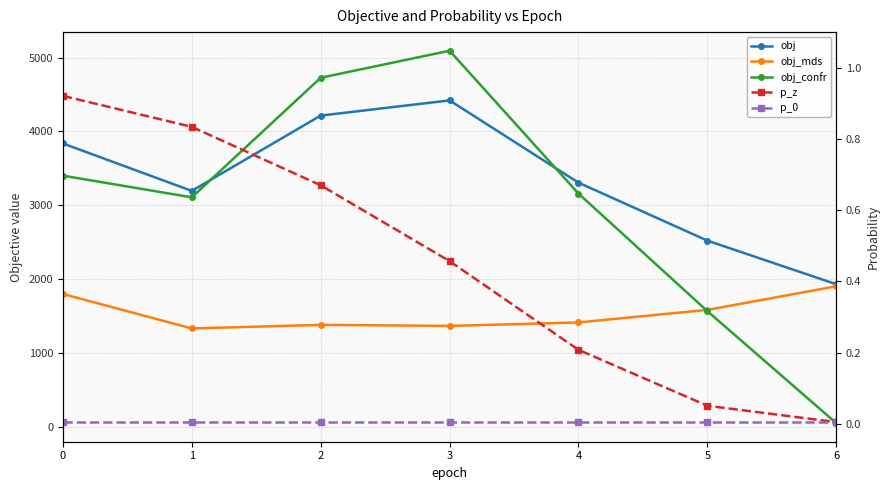

The value of obj_confr at 6 is 78.5. True or false?

False